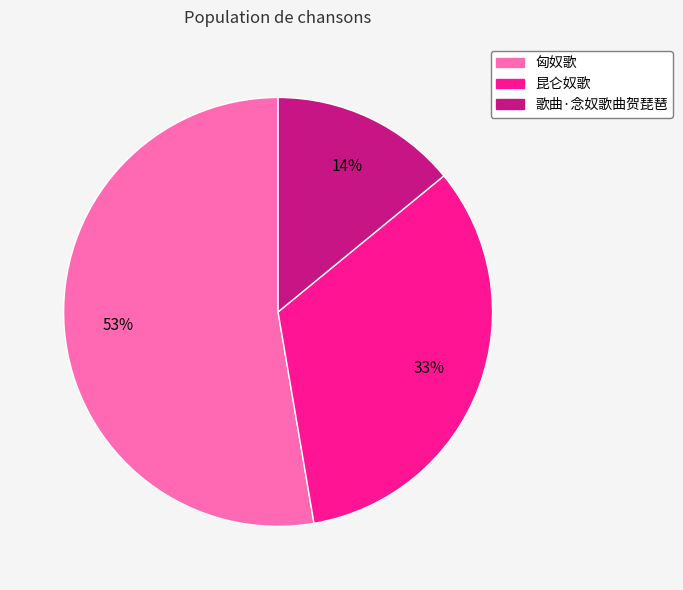

Between 昆仑奴歌 and 歌曲·念奴歌曲贺琵琶, which is larger?

昆仑奴歌